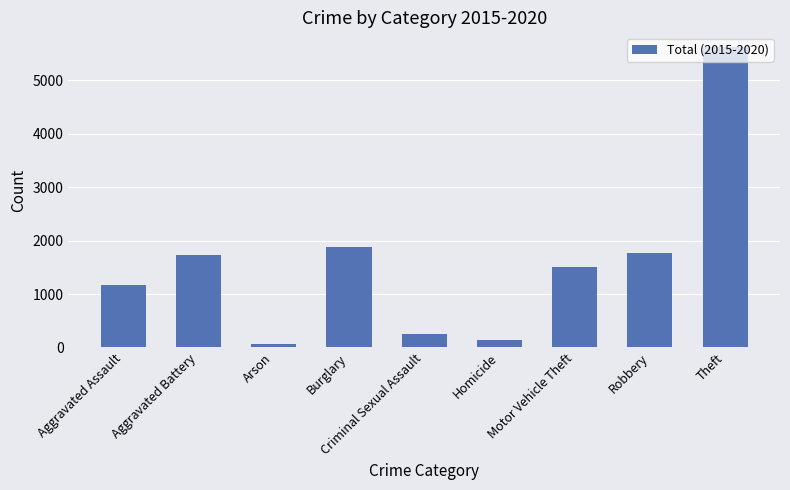

What is the value of the 1st bar from the left?

1166